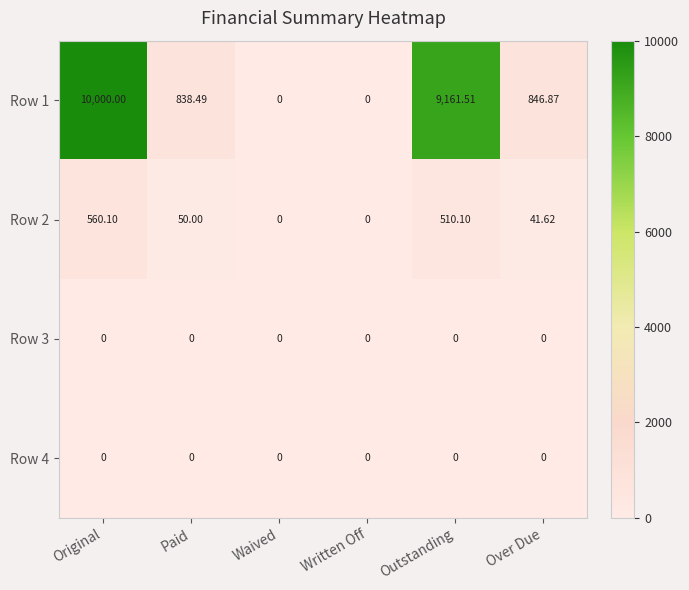

Is the value of Row 3 at Over Due greater than the value of Row 1 at Over Due?

No